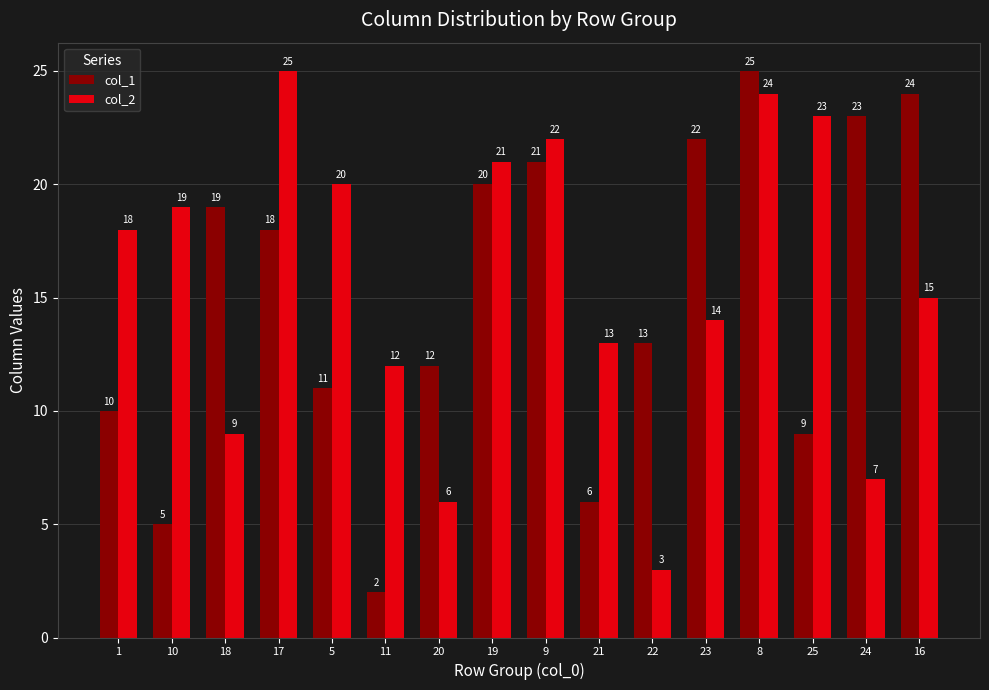

Reading right to left, list all the values displayed in this chart.

col_1: 16=24	24=23	25=9	8=25	23=22	22=13	21=6	9=21	19=20	20=12	11=2	5=11	17=18	18=19	10=5	1=10
col_2: 16=15	24=7	25=23	8=24	23=14	22=3	21=13	9=22	19=21	20=6	11=12	5=20	17=25	18=9	10=19	1=18